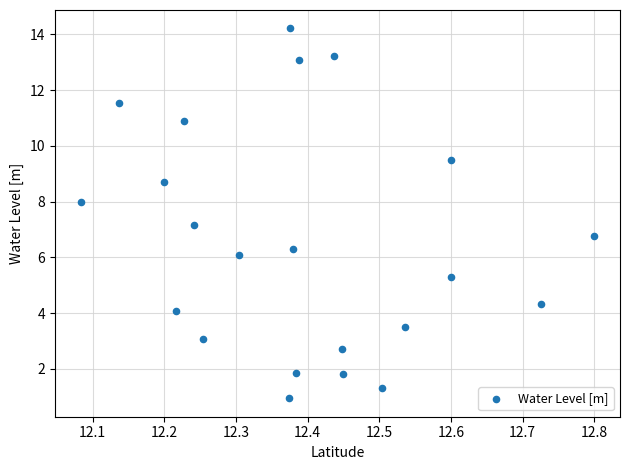

What is the range of X values (max minus min)?

0.7